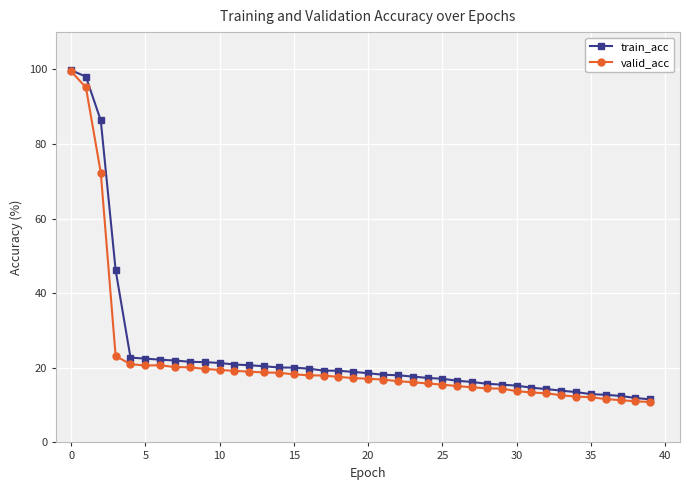

What is the highest value of the train_acc series?

99.8